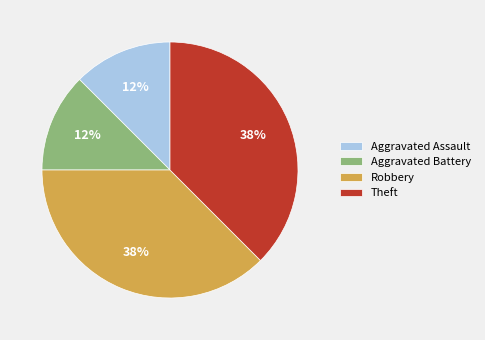

To the nearest percent, what is the average slice percentage?

25%